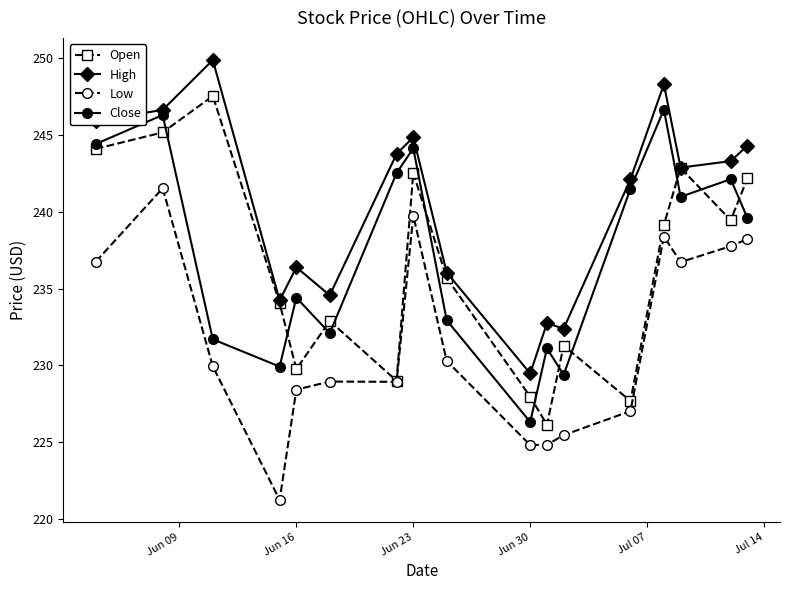

What are all the series names shown in the legend?

Open, High, Low, Close